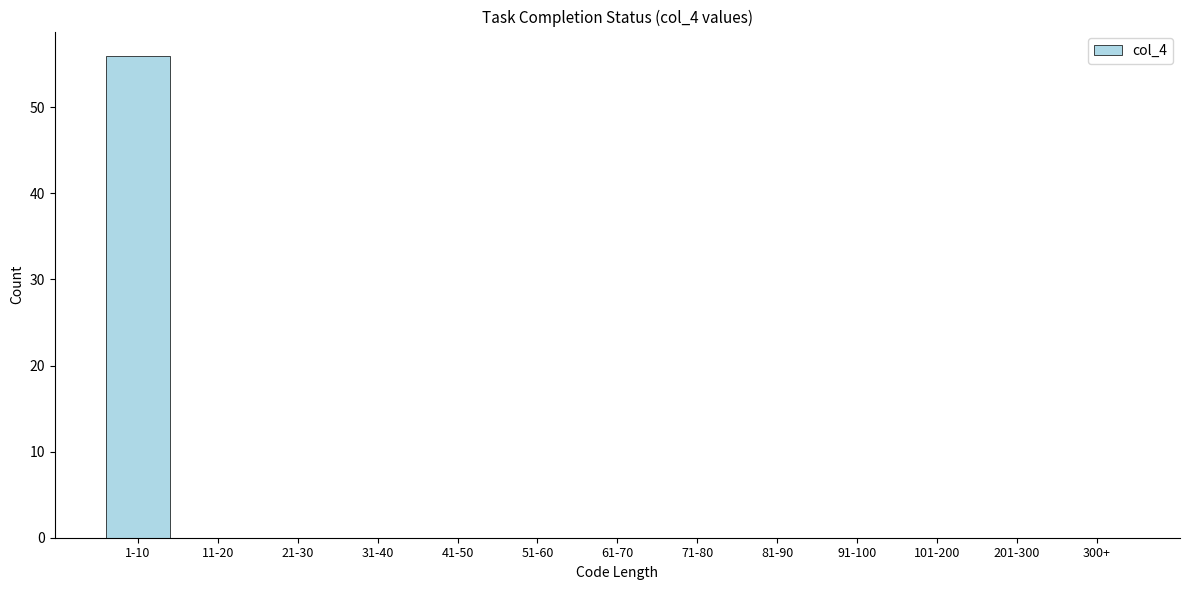

Reading left to right, what are all the values shown in this chart?

1-10=56	11-20=0	21-30=0	31-40=0	41-50=0	51-60=0	61-70=0	71-80=0	81-90=0	91-100=0	101-200=0	201-300=0	300+=0